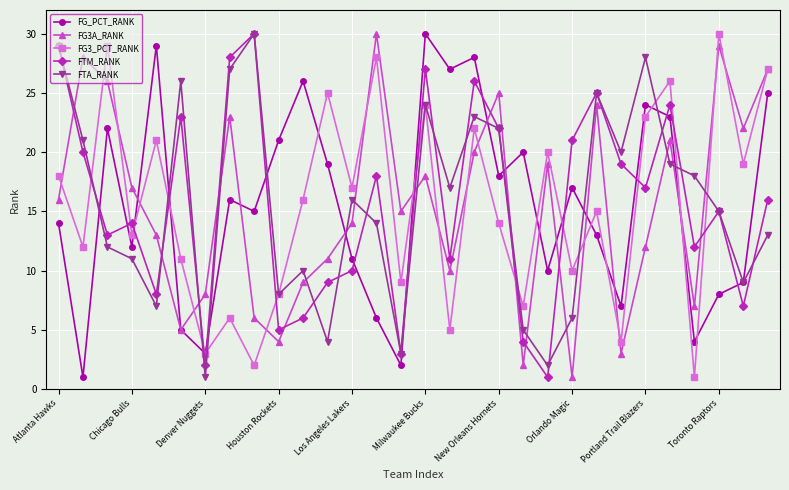

What is the highest value of the FTM_RANK series?

30